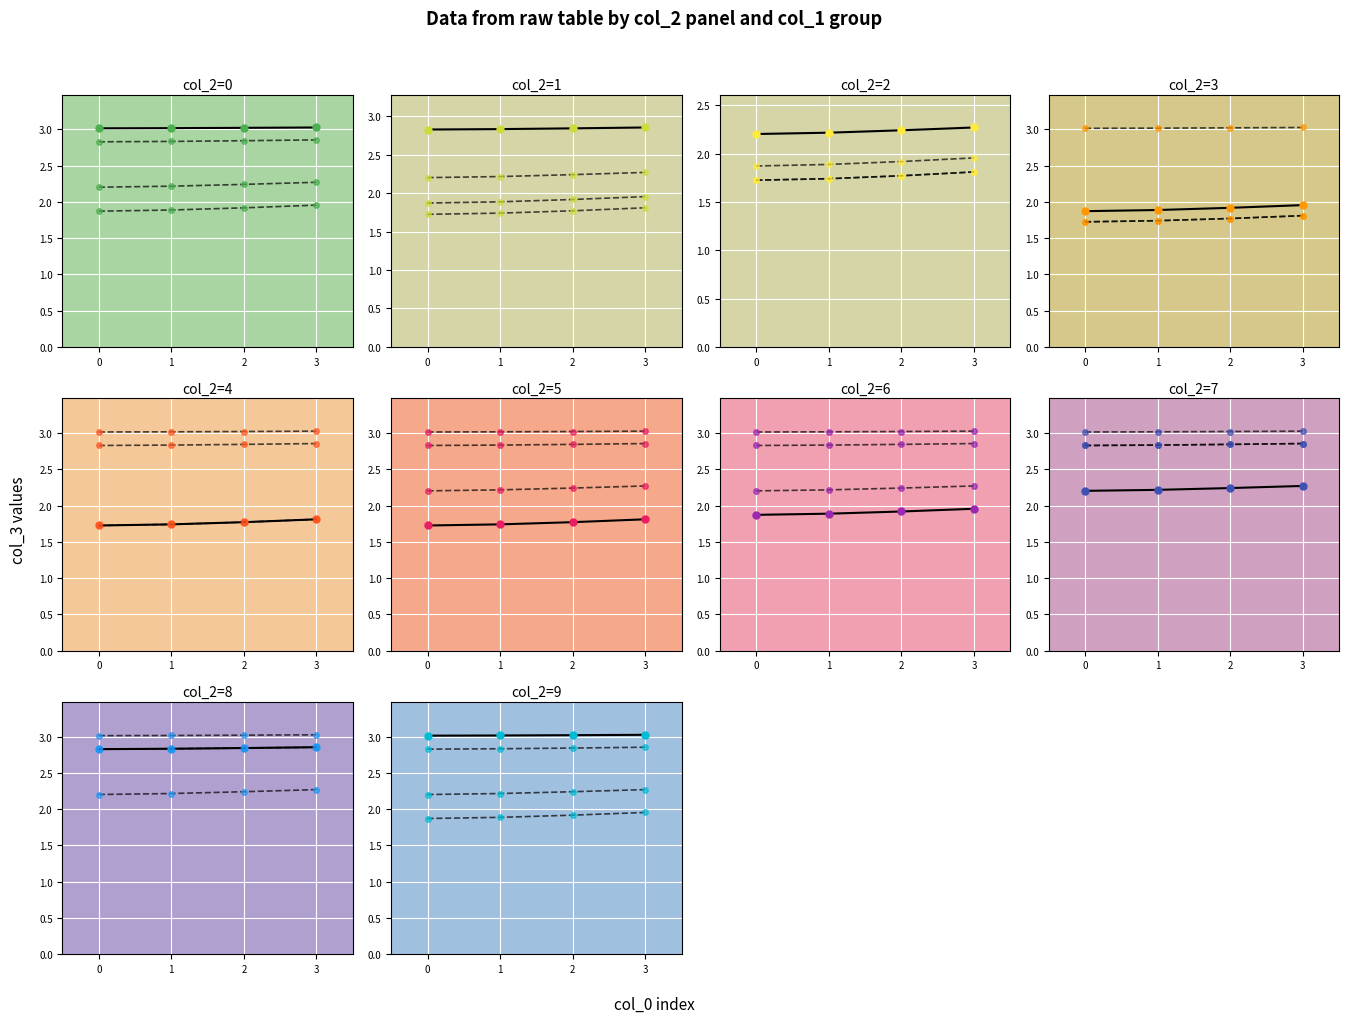

Is this an area chart (filled region under the line)?

No